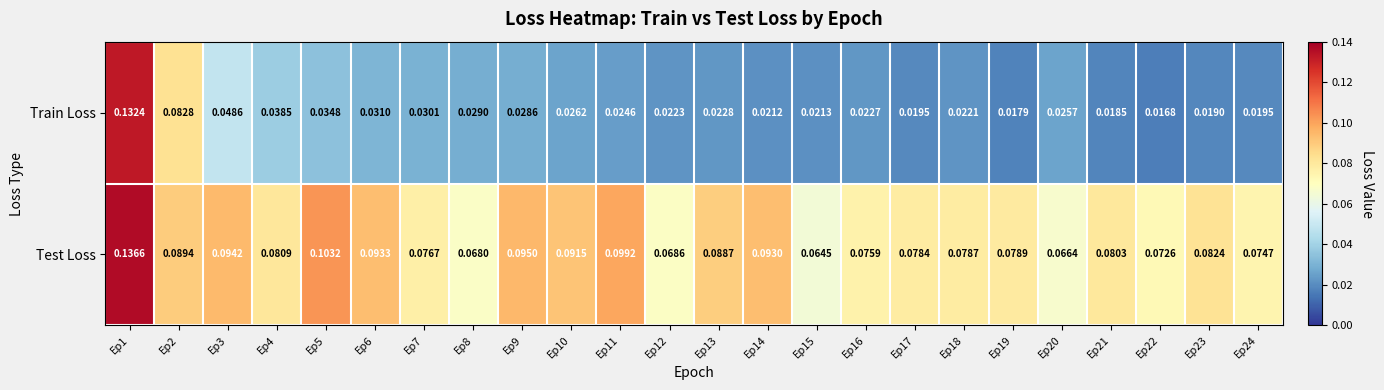

Which series has the largest range (max minus min)?

Train Loss